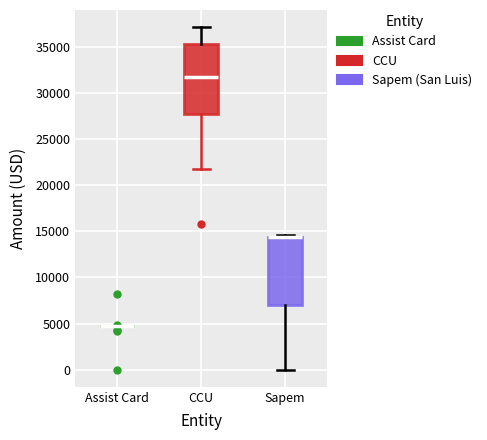

Reading left to right, transcribe this box plot: for each box, give where its median line is, the range the box spans, and where its two whiskers end, as read against the y-axis. The values are not printed on the chart, so give them approximately, as read against the axis.

Assist Card: box collapsed to a line at 4500, whiskers 4500 to 4500
CCU: median 31500, box 27500 to 35500, whiskers 21500 to 37000
Sapem: median 14500 (drawn on the box's upper edge), box 7000 to 14500, whiskers 0 to 14500